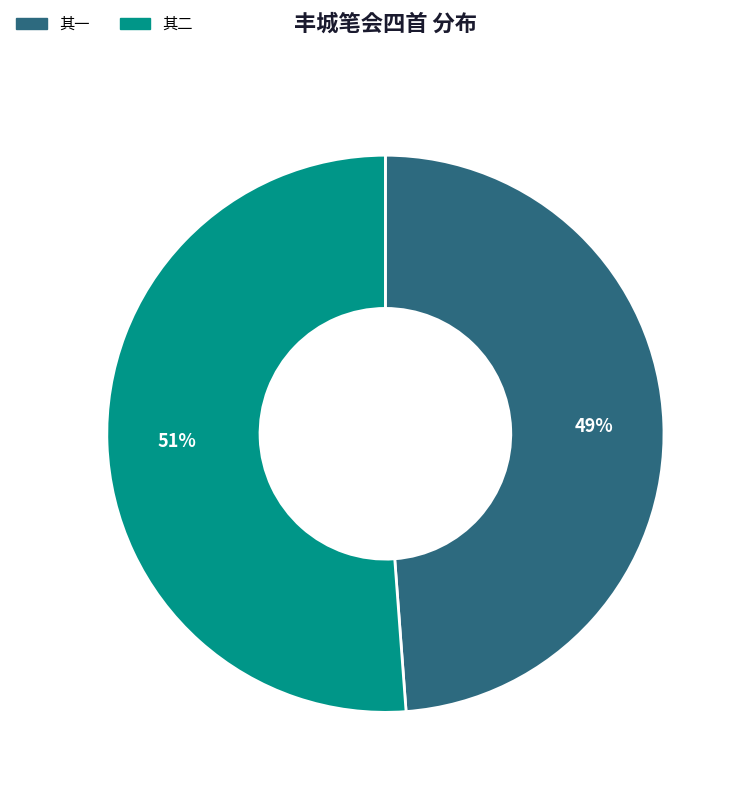

To the nearest percent, what is the average slice percentage?

50%